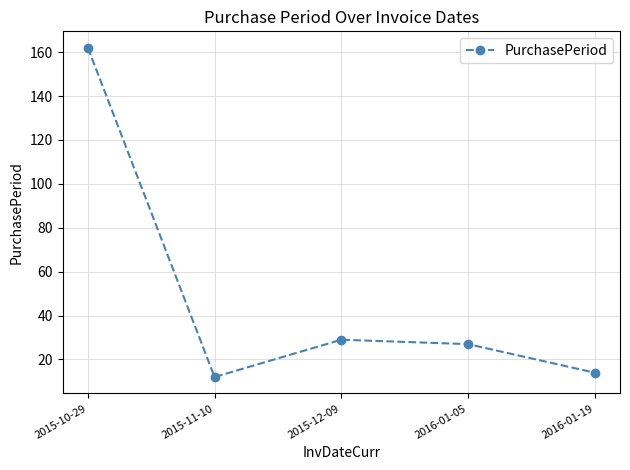

Reading left to right, what are all the values shown in this chart?

162	12	29	27	14